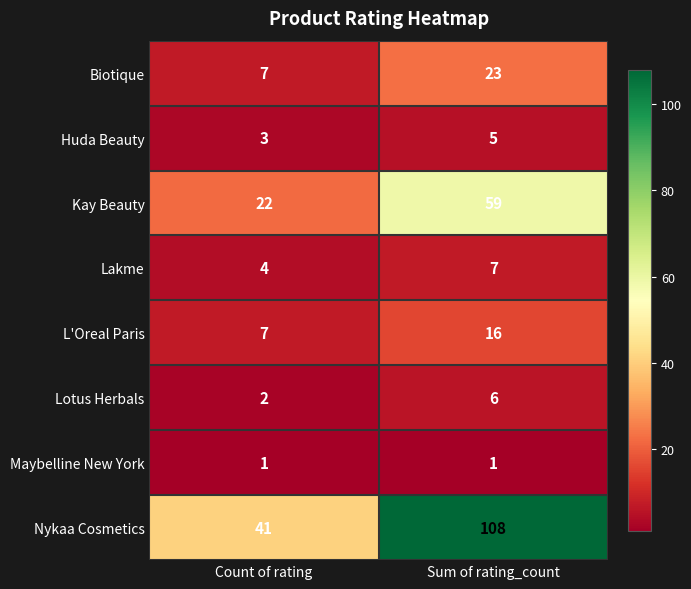

Is the value of Lakme at Count of rating greater than the value of L'Oreal Paris at Sum of rating_count?

No